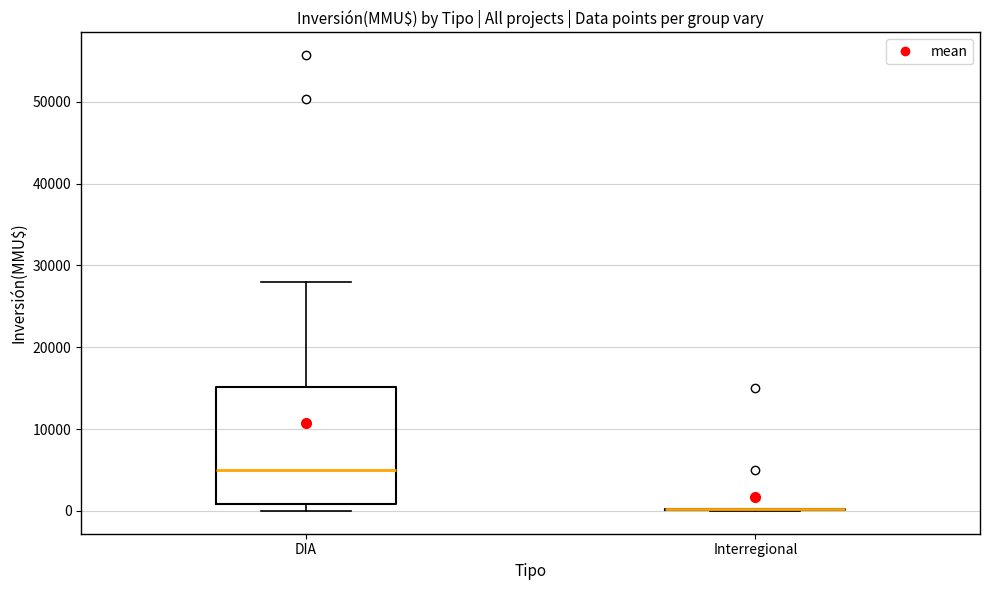

Which box is the tallest, from its lower edge to its upper edge?

DIA